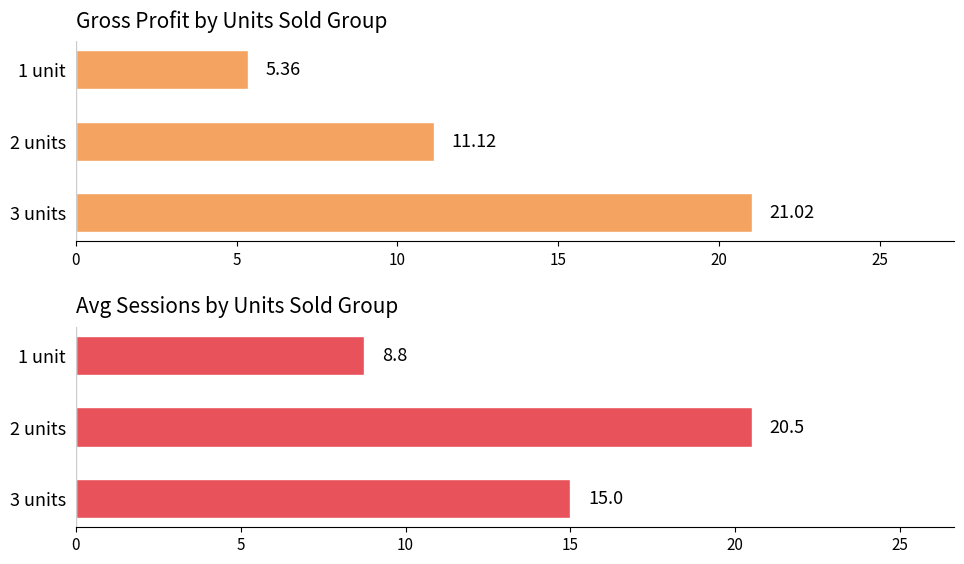

What are all the series names shown in the legend?

Gross profit, Sessions (avg)